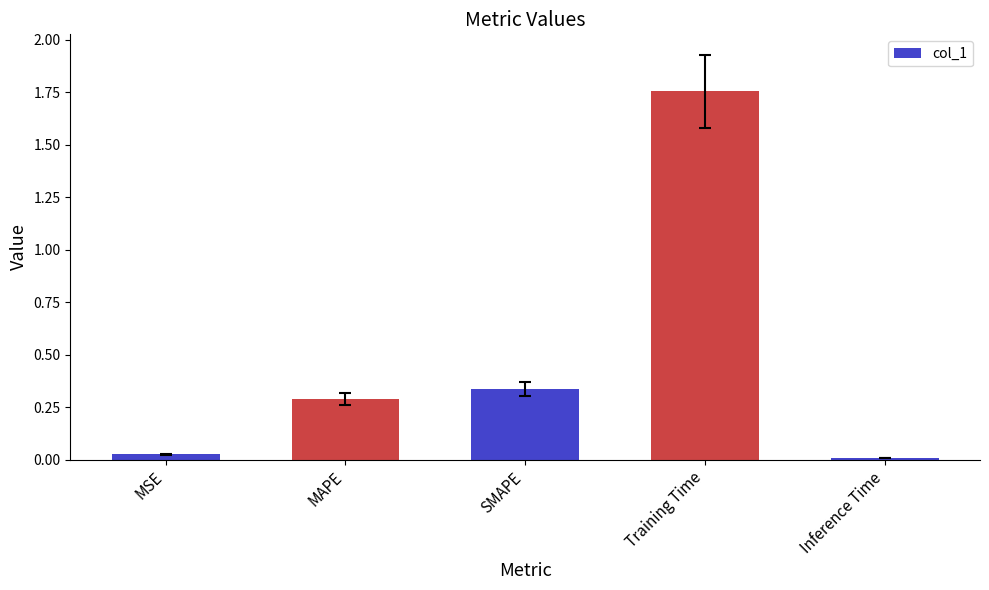

Are the bars grouped side by side (vs. stacked)?

No